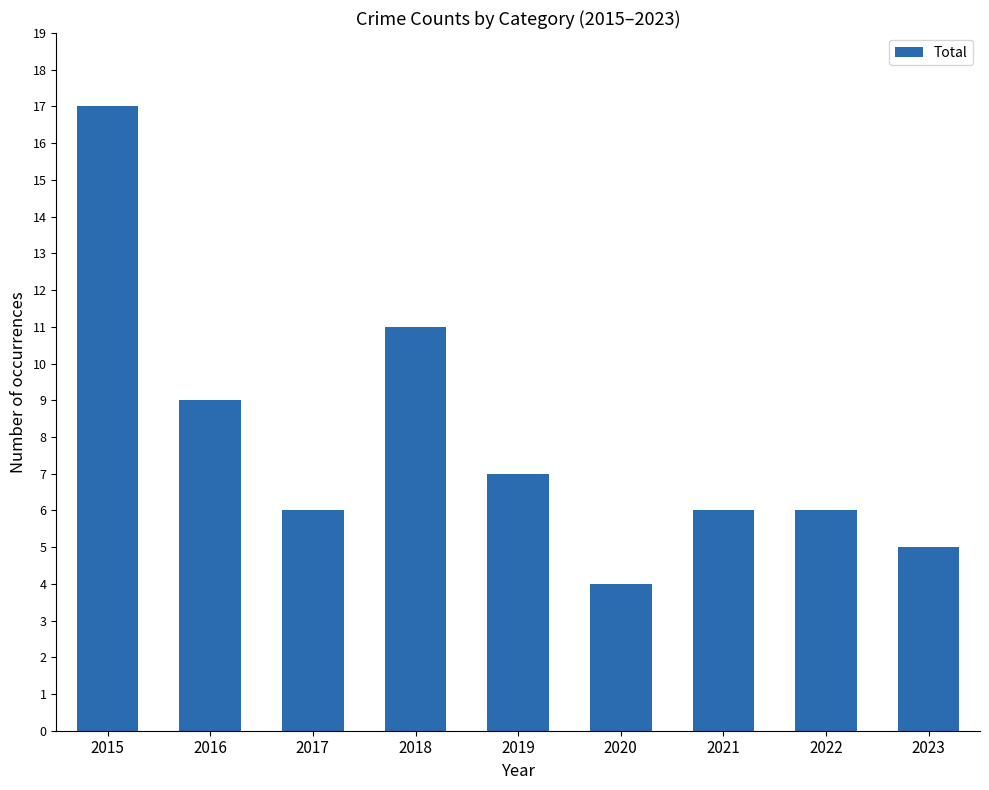

What is the sum of the values at 2018 and 2021?

17